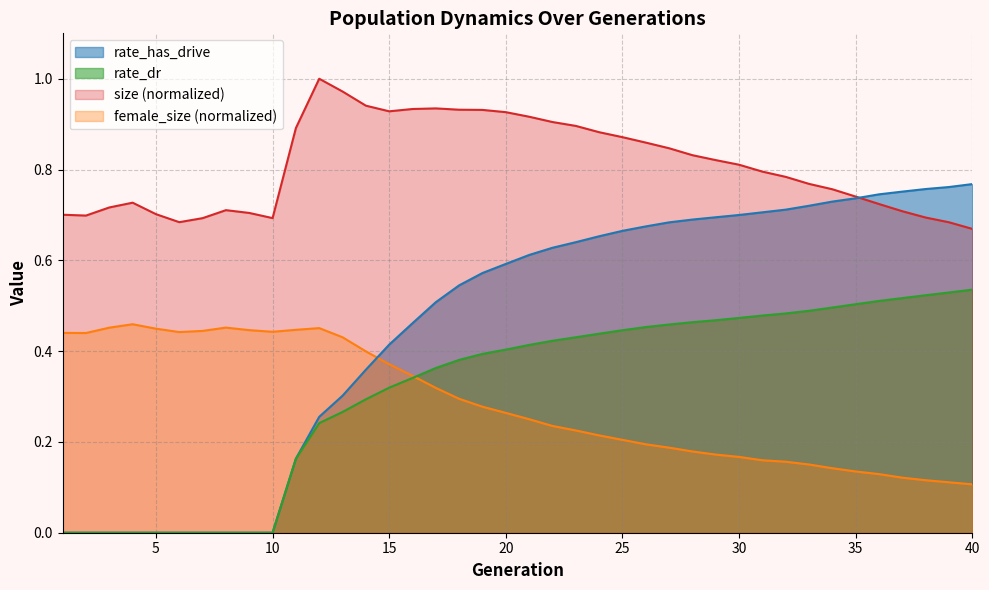

What is the difference between the maximum and minimum values in the rate_has_drive series?

0.8